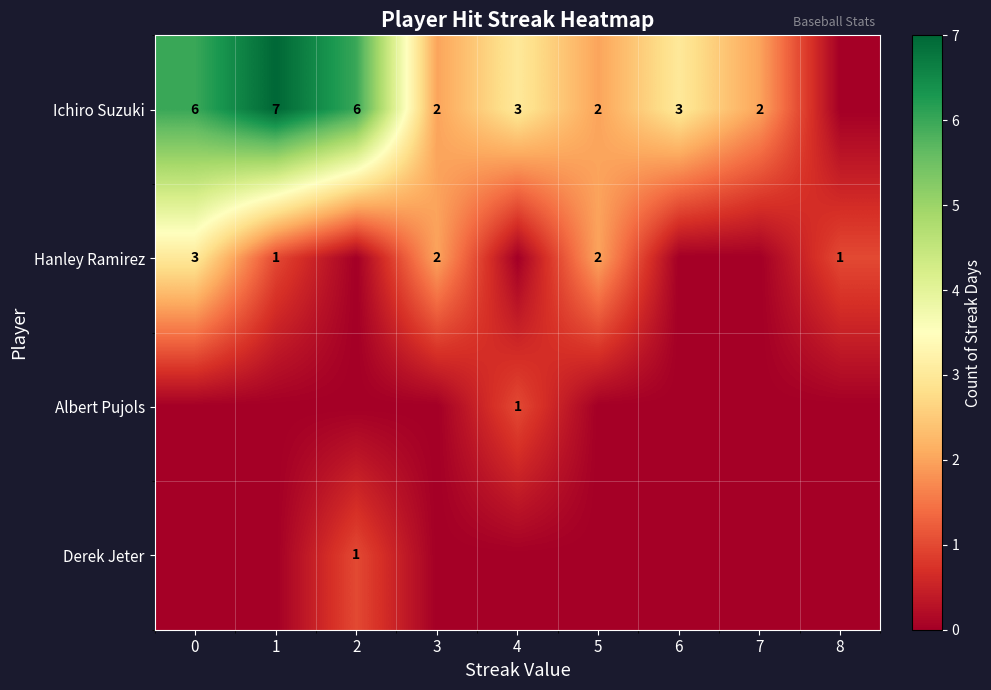

The Ichiro Suzuki series shows 1 at 2. True or false?

False